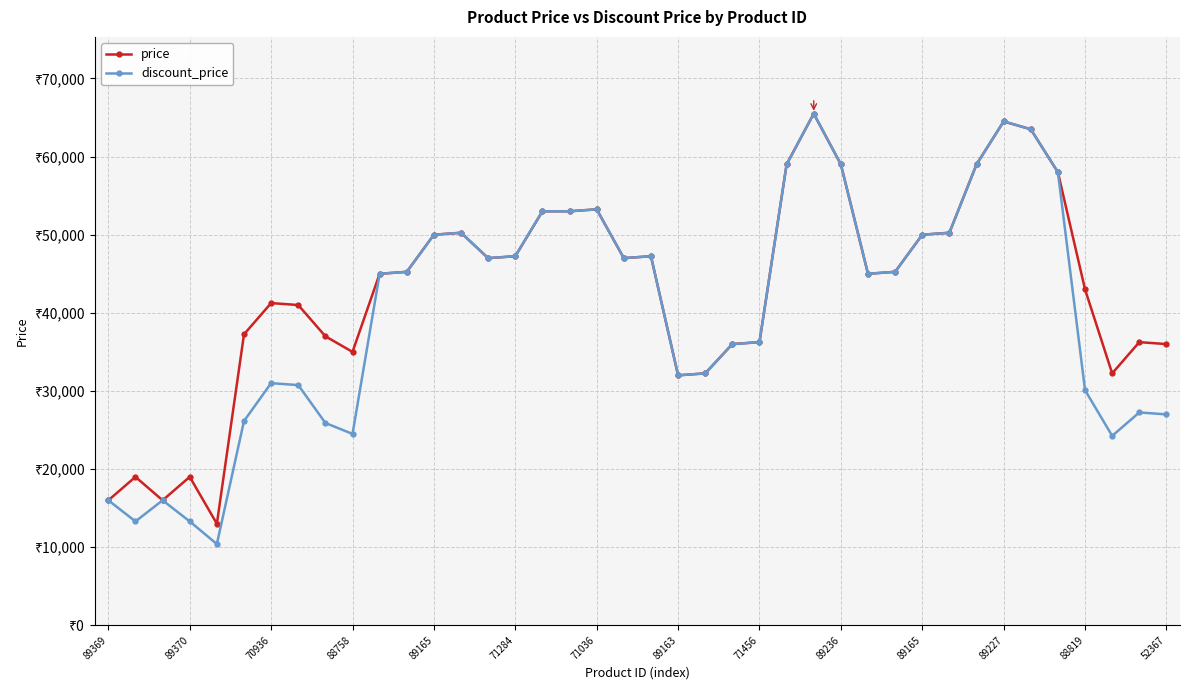

True or false: price and discount_price intersect in this chart.

False